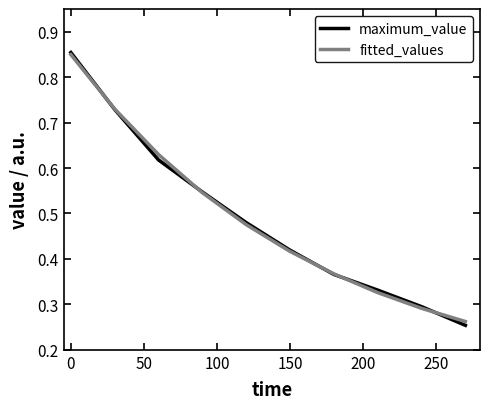

Which label corresponds to the largest value in the chart?

0